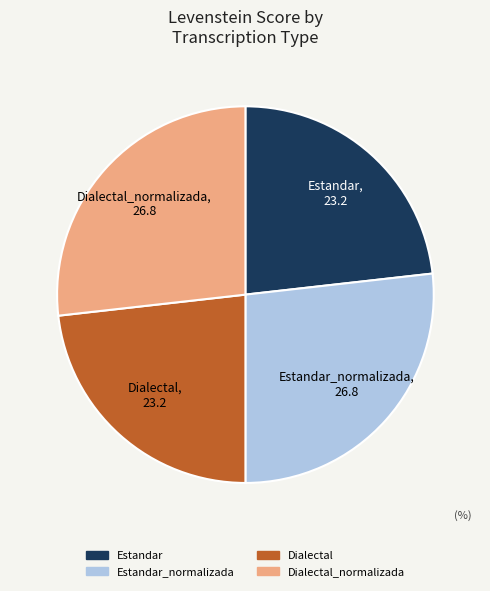

Does any single category account for the majority?

No